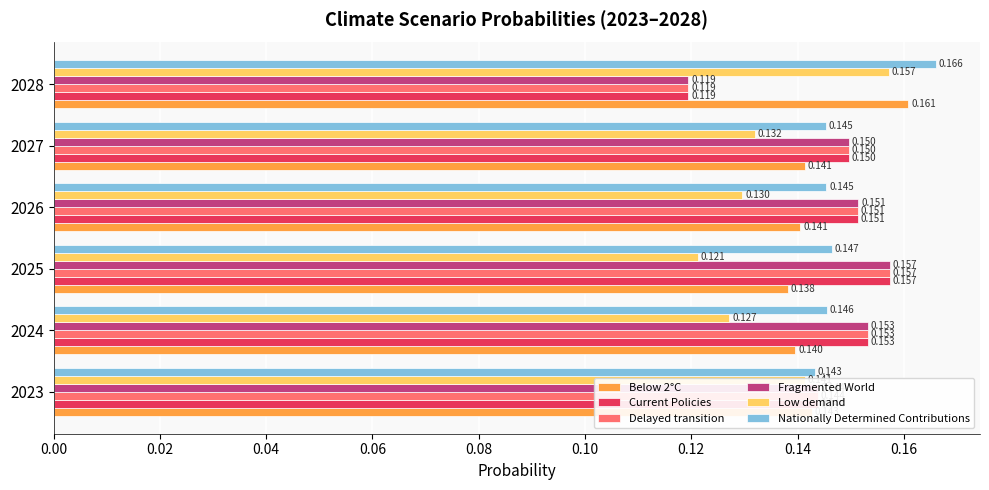

Count the number of data series in this chart.

6